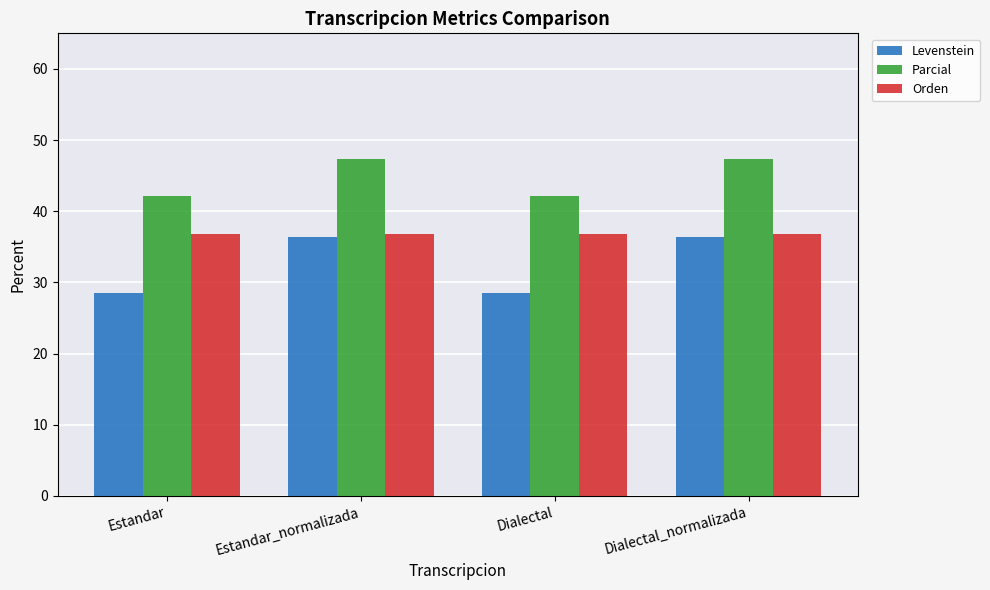

True or false: Orden has a value of 10.1 at Estandar.

False